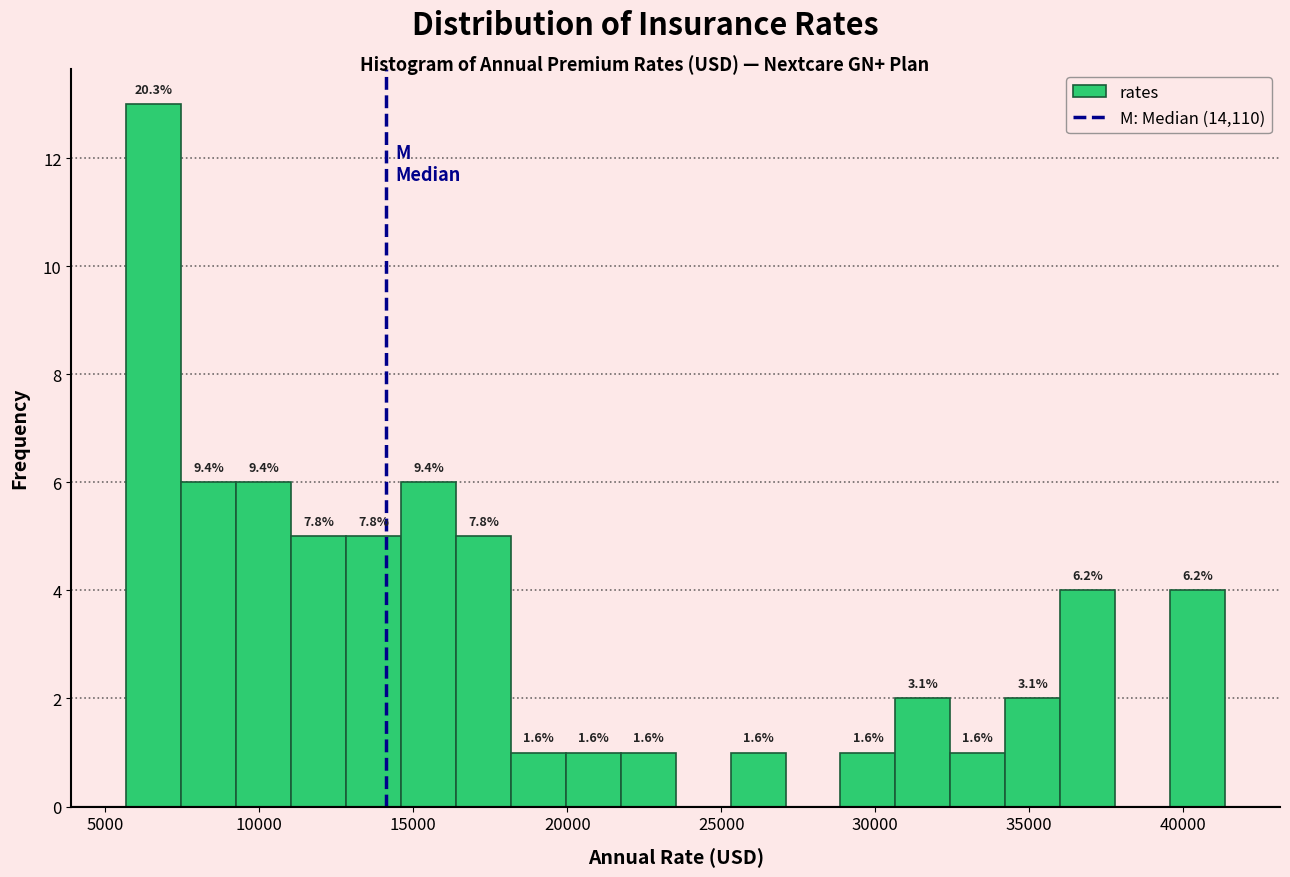

Read against the x-axis, roughly where is the centre of the tallest bar?

6500